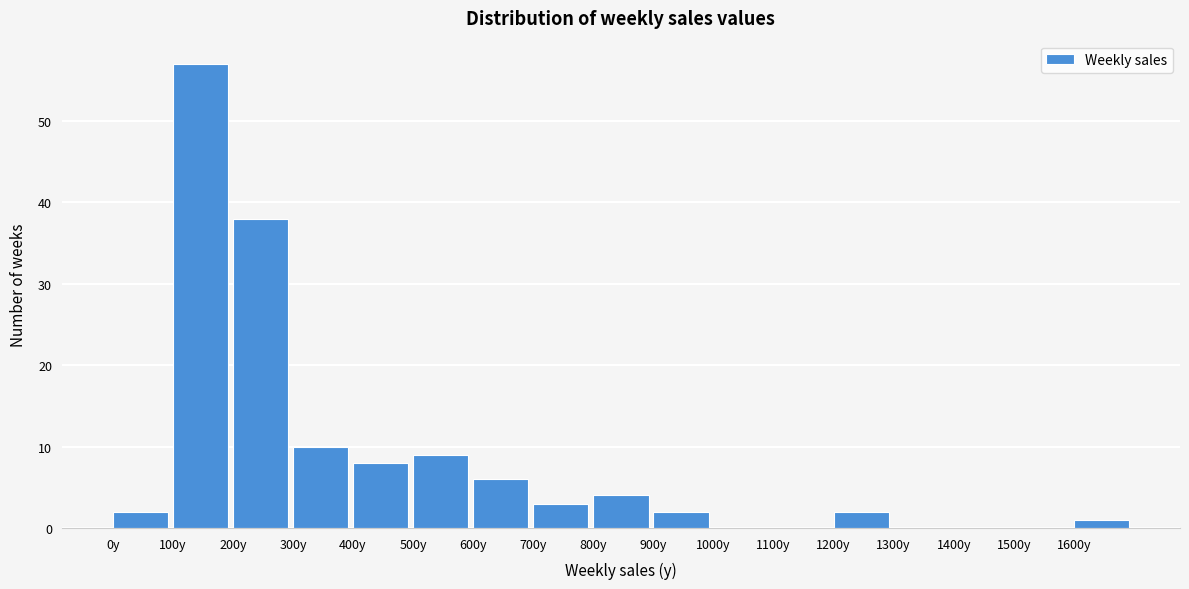

Over which range of the x-axis is the bar tallest?

100 to 200